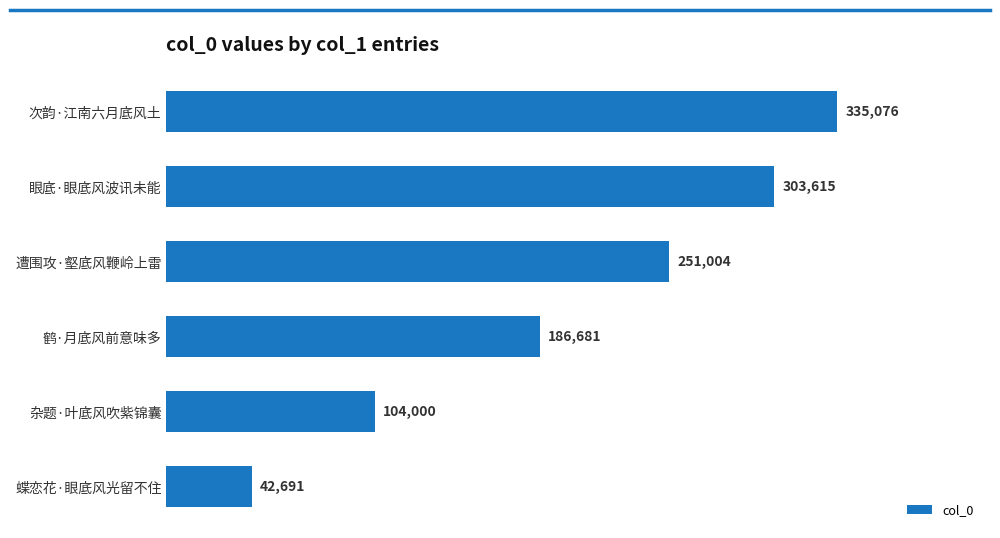

Approximately how many times larger is the value at 次韵·江南六月底风土 compared to 鹤·月底风前意味多?

1.8